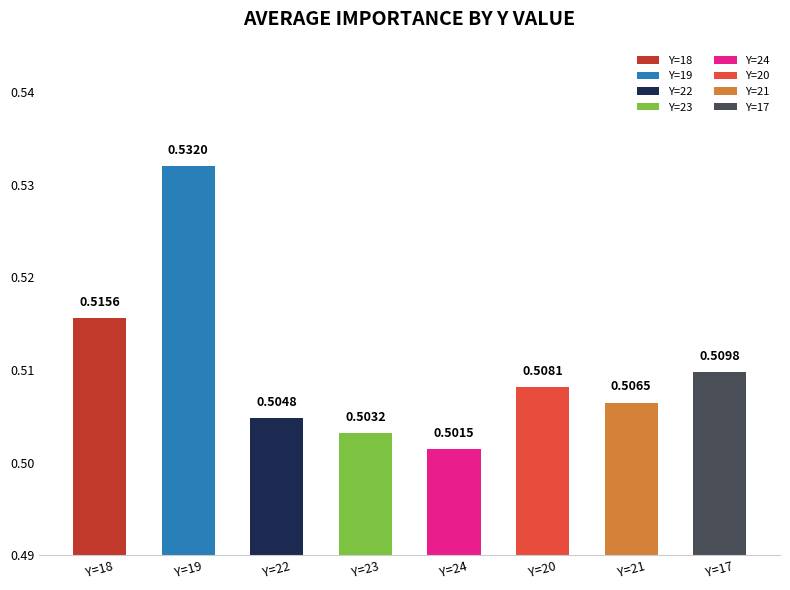

Rank the categories by value from highest to lowest.

Y=19, Y=18, Y=17, Y=20, Y=21, Y=22, Y=23, Y=24